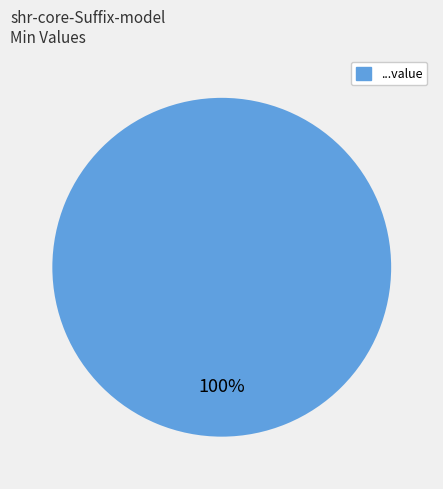

Is there any slice that represents more than half of the pie?

Yes